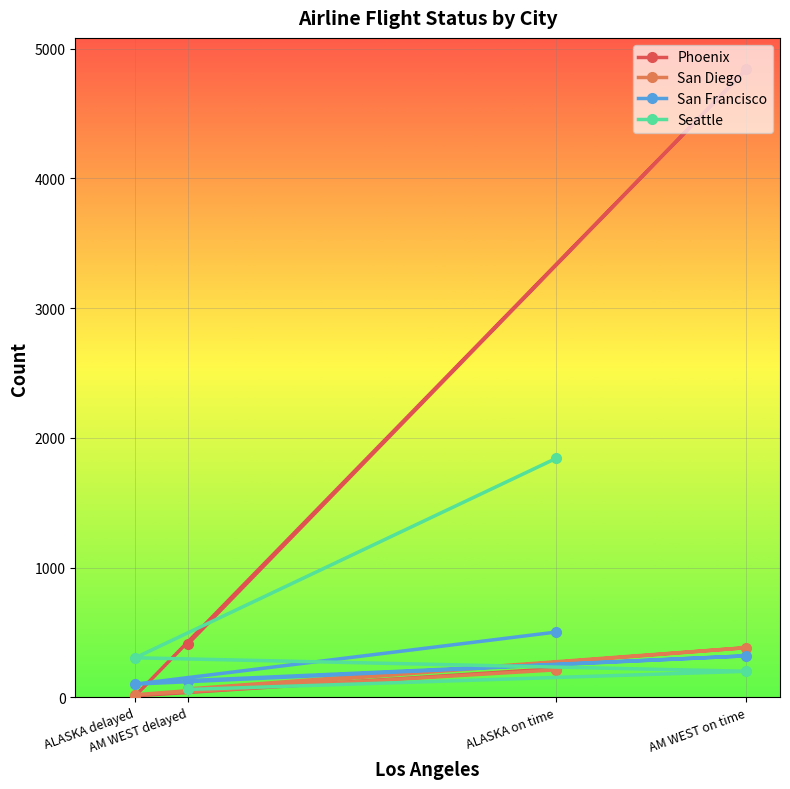

The San Diego series shows 383 at AM WEST on time. True or false?

True